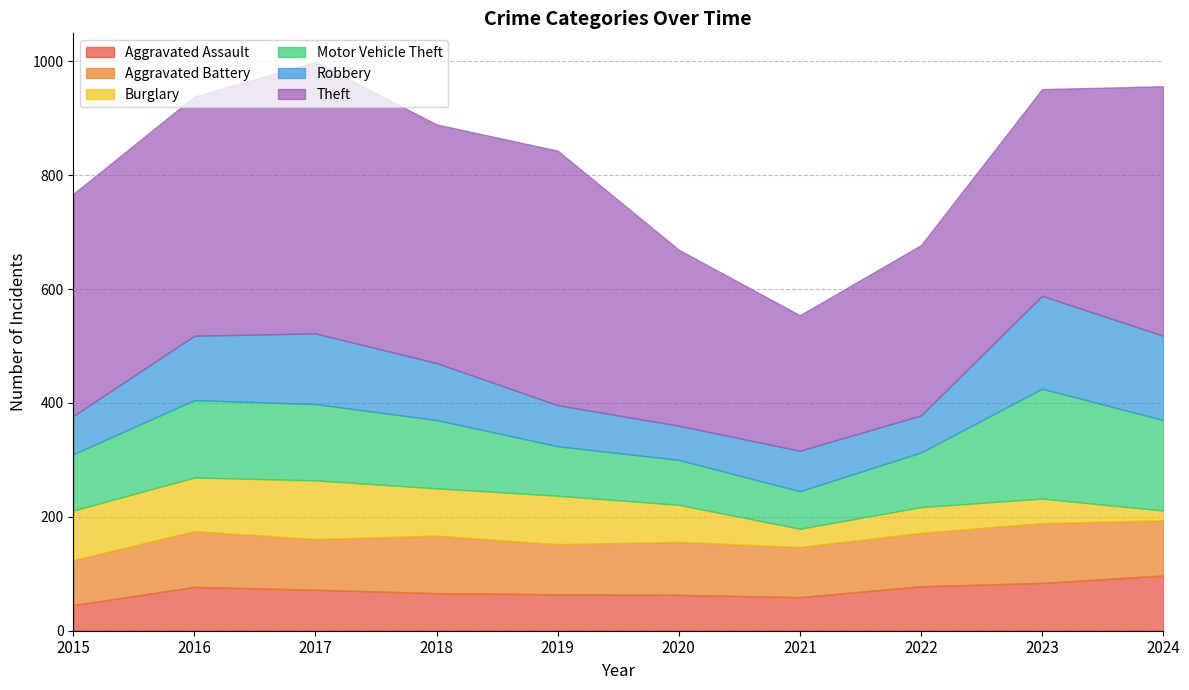

Which series has the widest spread of values?

Theft